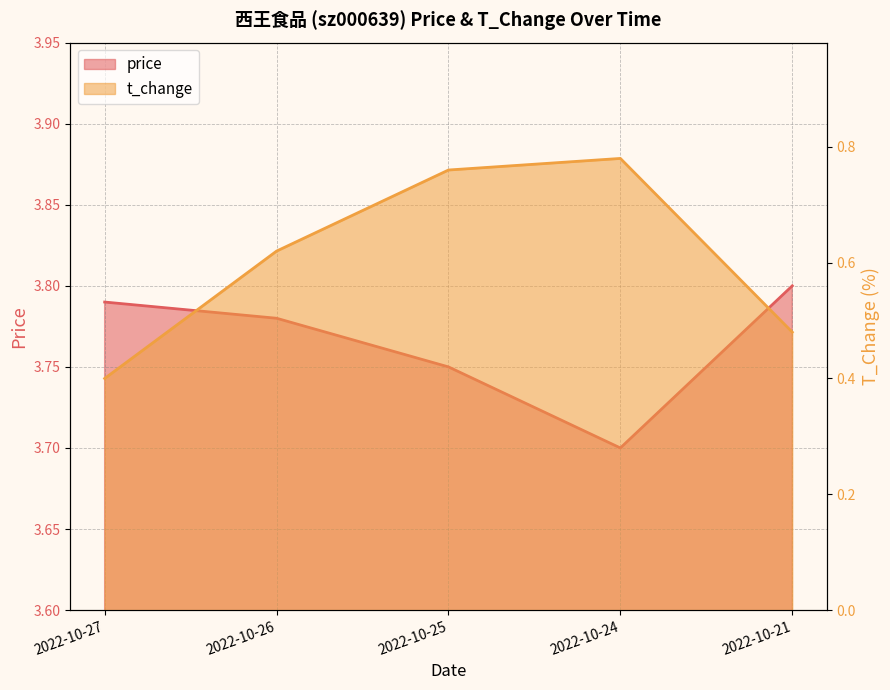

At which category is the sum across all series the highest?

2022-10-25